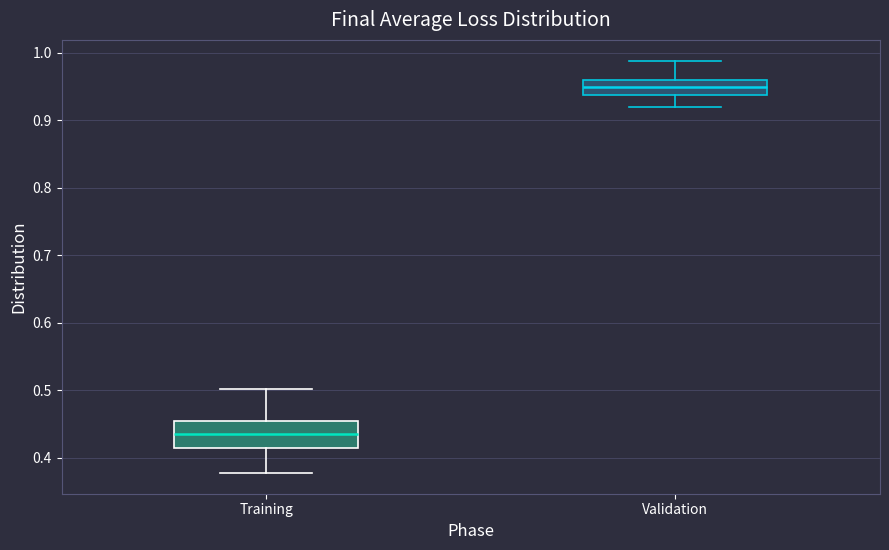

Reading left to right, transcribe this box plot: for each box, give where its median line is, the range the box spans, and where its two whiskers end, as read against the y-axis. The values are not printed on the chart, so give them approximately, as read against the axis.

Training: median 0.44, box 0.41 to 0.45, whiskers 0.38 to 0.50
Validation: median 0.95, box 0.94 to 0.96, whiskers 0.92 to 0.99